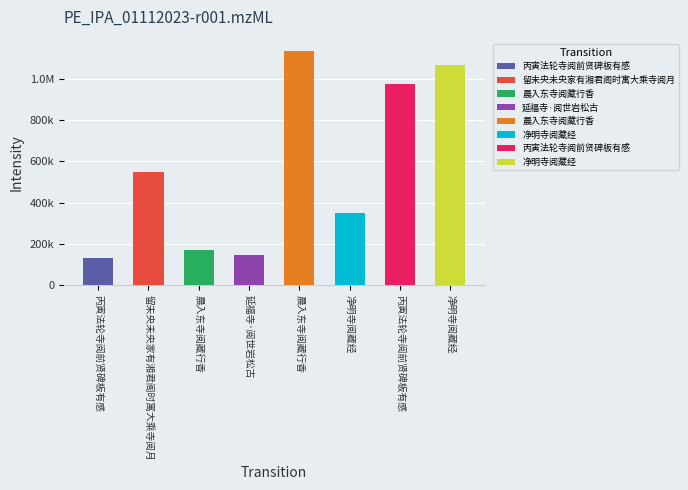

List the labels in order of value, largest first.

晨入东寺阅藏行香, 净明寺阅藏经, 丙寅法轮寺阅前贤碑板有感, 留未央未央家有湘君阁时寓大乘寺阅月, 净明寺阅藏经, 晨入东寺阅藏行香, 延福寺·阅世岩松古, 丙寅法轮寺阅前贤碑板有感